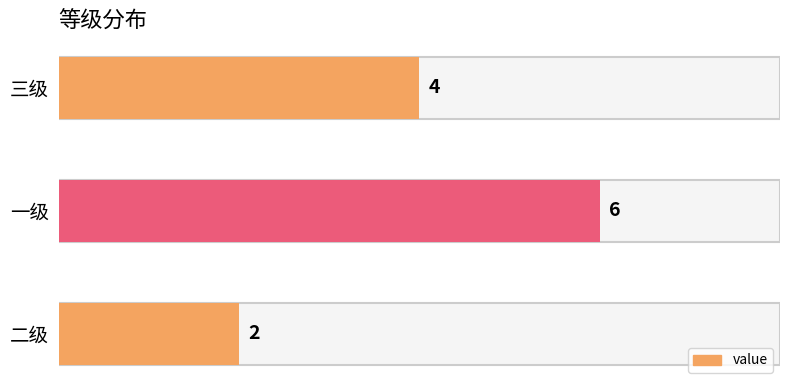

What is the difference between the maximum and minimum values?

4